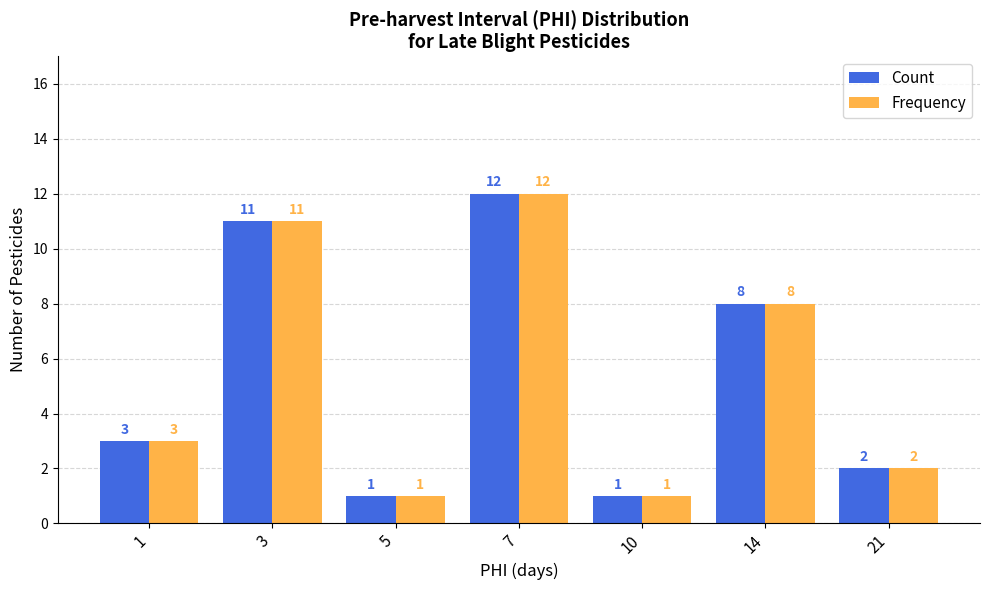

At which category is the sum across all series the highest?

7